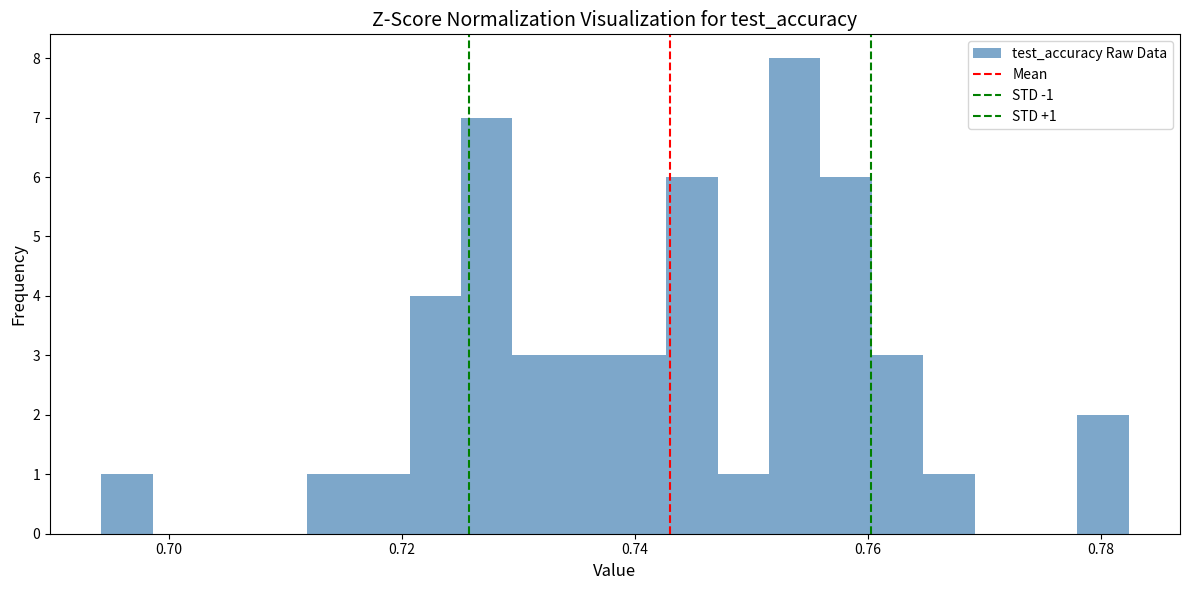

Around what value on the x-axis is the tallest bar? Give the approximate position of its centre, as read against the axis.

0.754